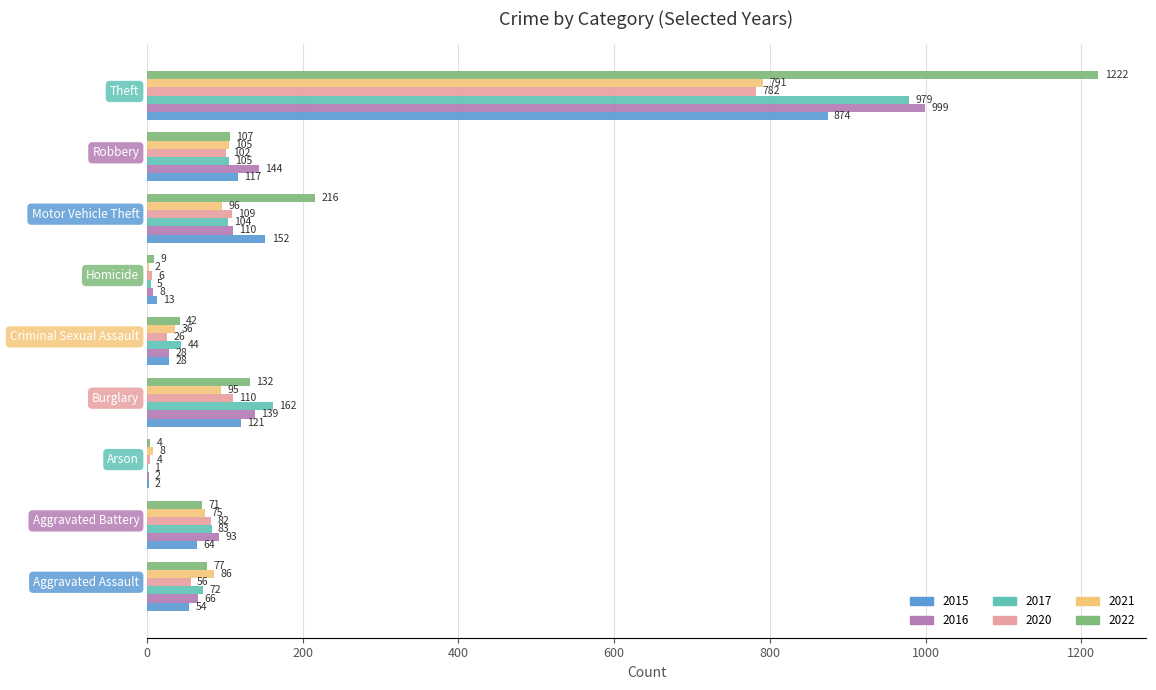

What are all the series names shown in the legend?

2015, 2016, 2017, 2020, 2021, 2022